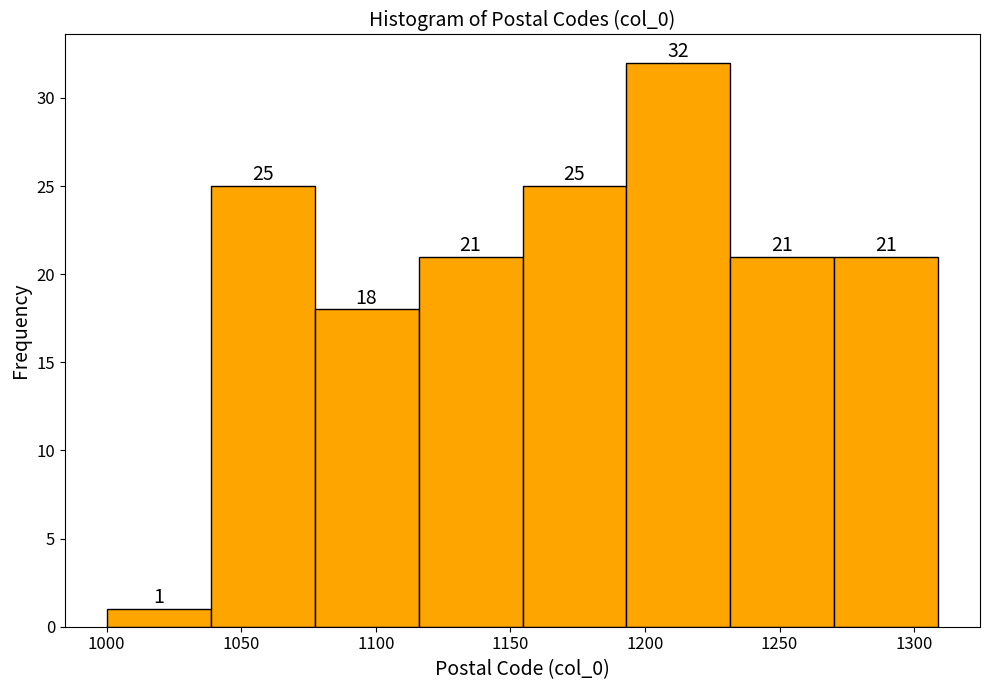

Over which range of the x-axis is the bar tallest?

1195 to 1230